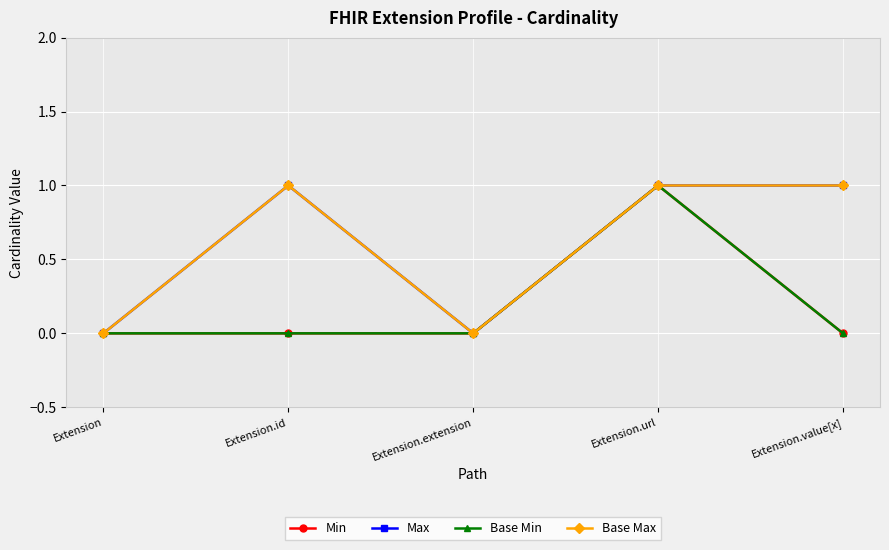

Where is the first local maximum for Base Max?

Extension.id